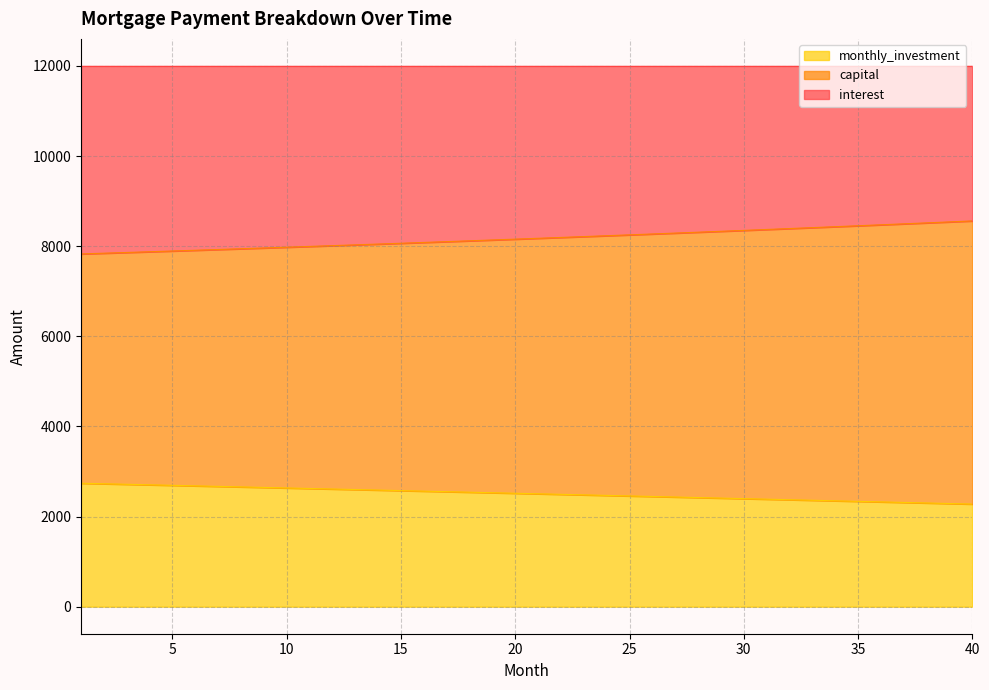

What is the minimum value for monthly_investment?

2277.2